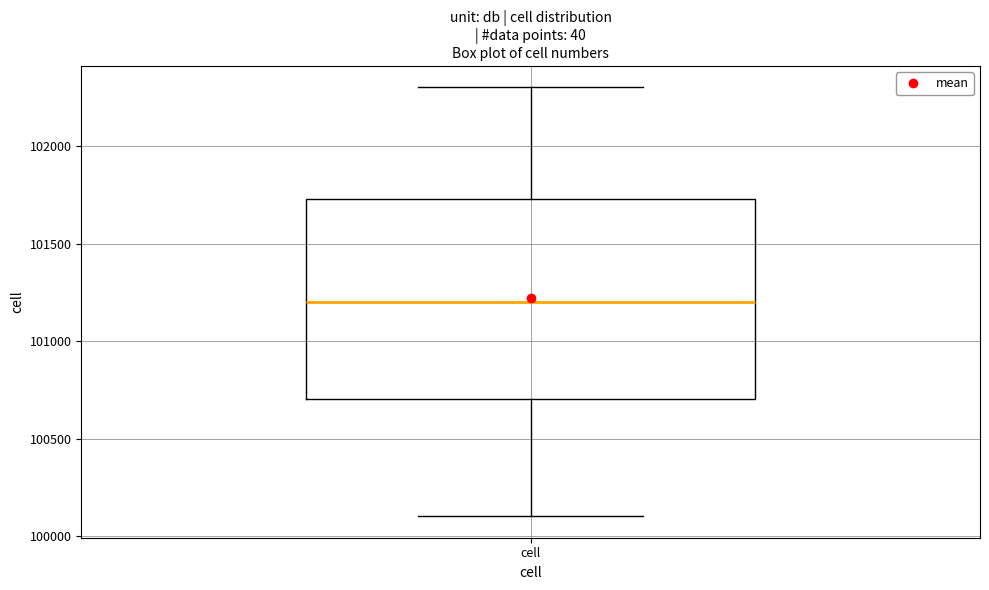

Read this box plot against the y-axis: the position of the median line, the range covered by the box, and the ends of both whiskers. The values are not printed on the chart, so give them approximately, as read against the axis.

median 101200, box 100700 to 101750, whiskers 100100 to 102300